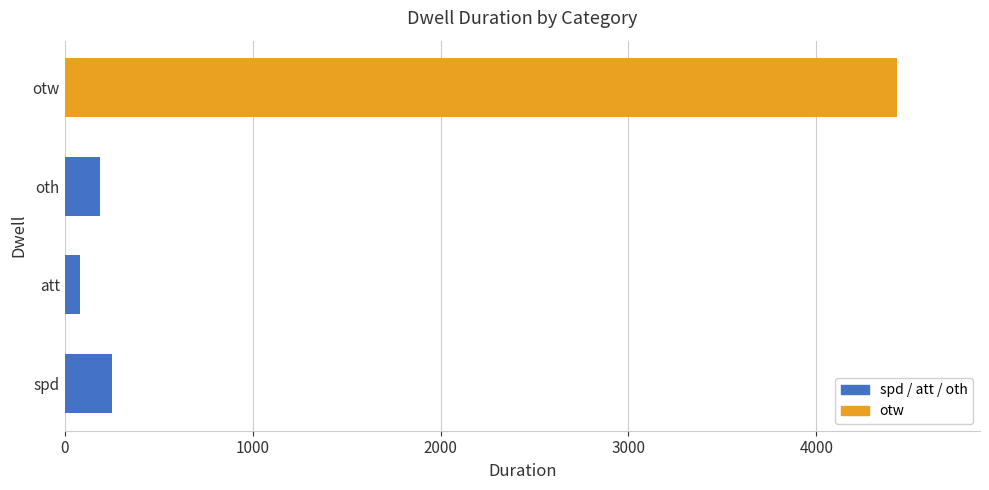

What is the average value?

1238